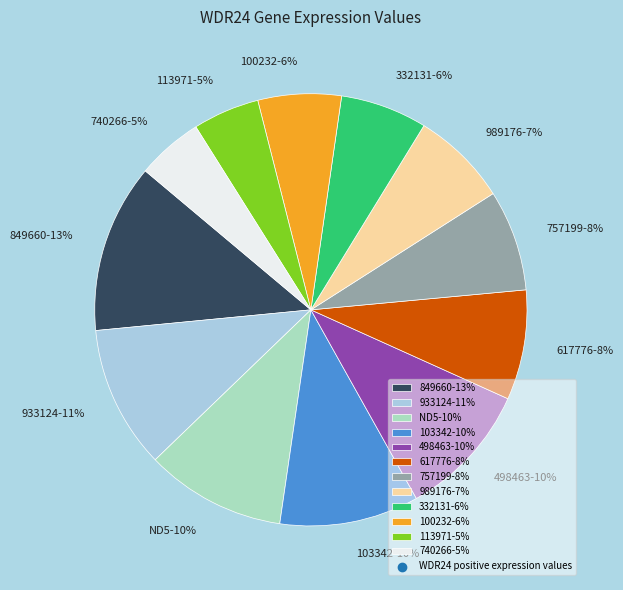

Is the sum of 113971-5% and 332131-6% greater than half?

No